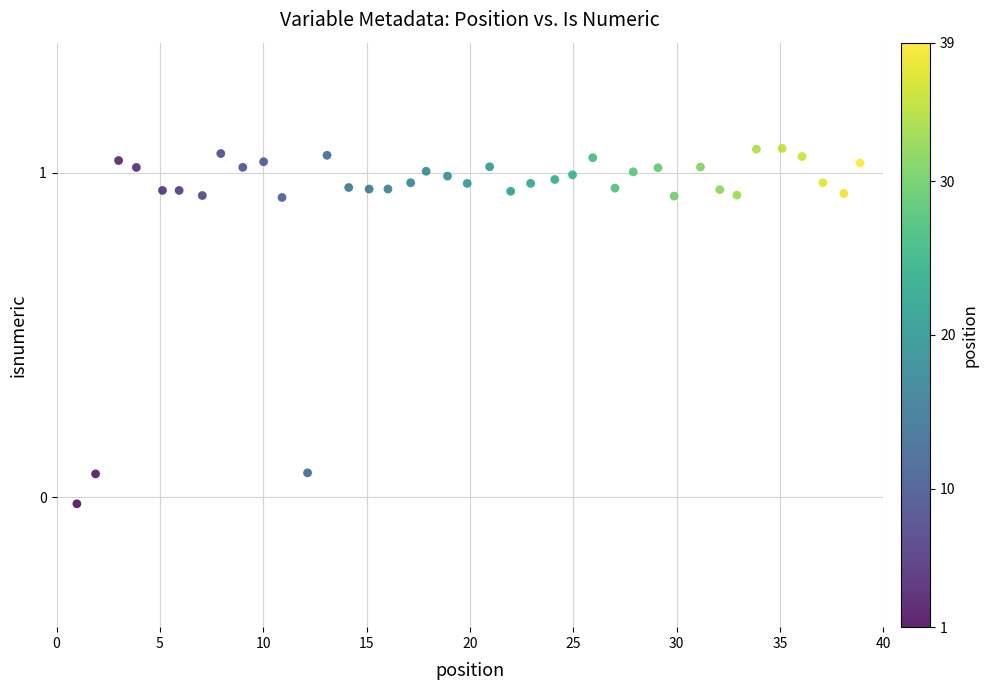

What is the range of X values (max minus min)?

37.9